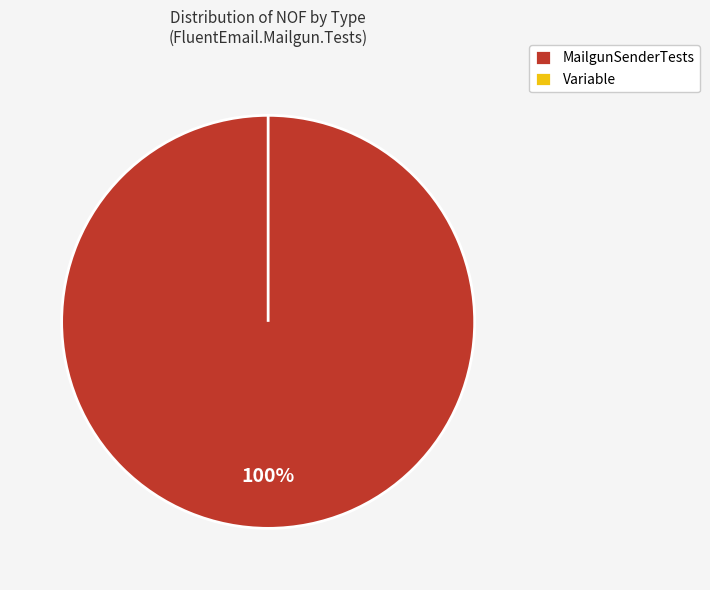

How many segments does this pie chart have?

2